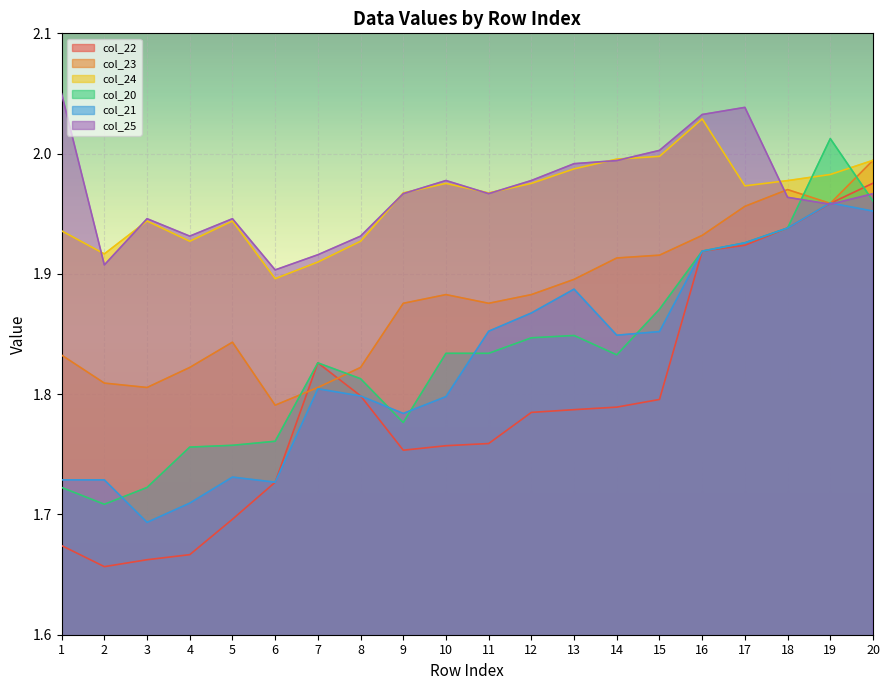

How many lines are shown in the chart?

6